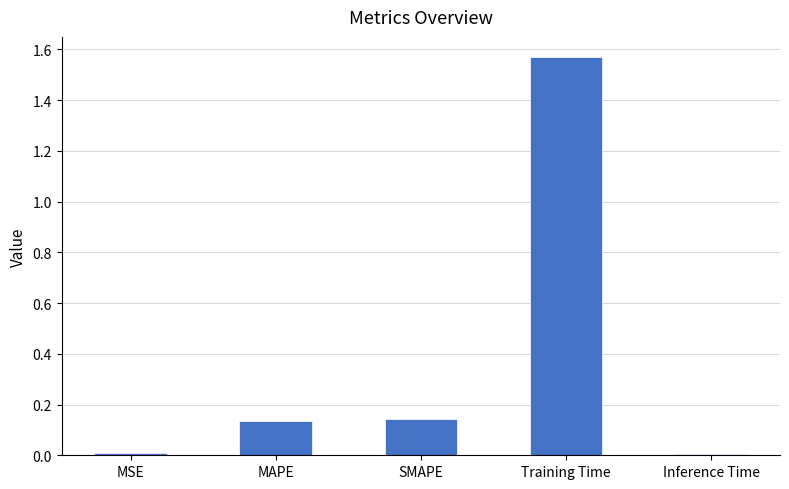

What is the label of the 2nd bar from the right?

Training Time